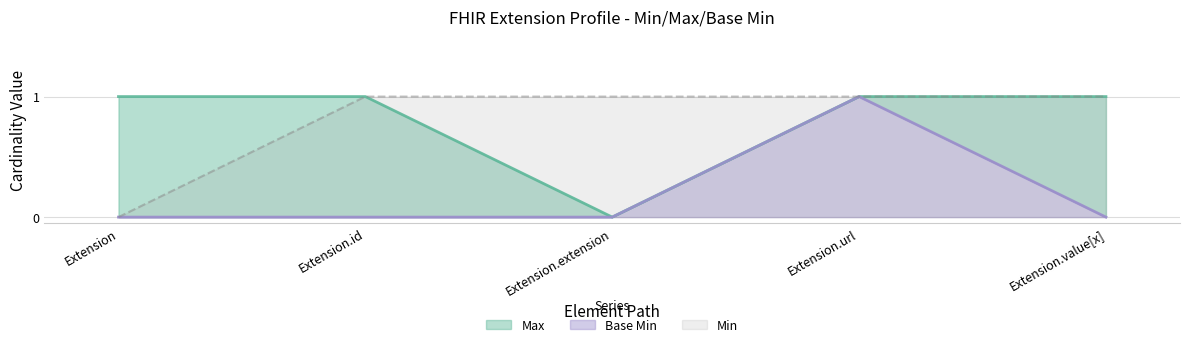

Which has a higher value, Extension.id or Extension.extension?

Extension.id